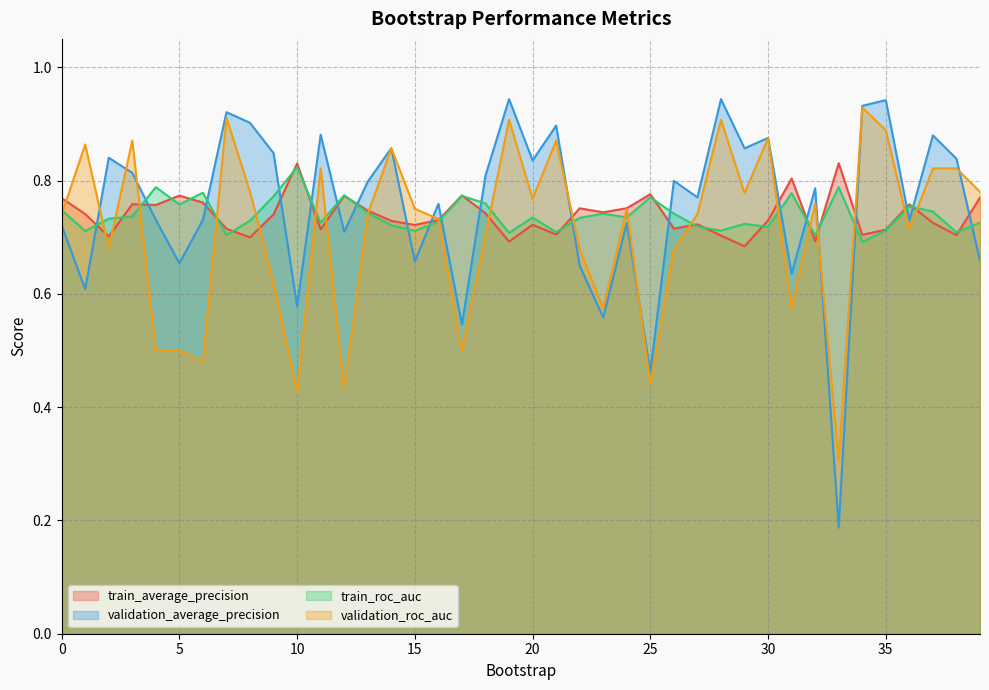

Reading left to right, transcribe all the data shown in this chart.

train_average_precision: 0=0.8	1=0.7	2=0.7	3=0.8	4=0.8	5=0.8	6=0.8	7=0.7	8=0.7	9=0.7	10=0.8	11=0.7	12=0.8	13=0.7	14=0.7	15=0.7	16=0.7	17=0.8	18=0.7	19=0.7	20=0.7	21=0.7	22=0.8	23=0.7	24=0.8	25=0.8	26=0.7	27=0.7	28=0.7	29=0.7	30=0.7	31=0.8	32=0.7	33=0.8	34=0.7	35=0.7	36=0.8	37=0.7	38=0.7	39=0.8
validation_average_precision: 0=0.7	1=0.6	2=0.8	3=0.8	4=0.7	5=0.7	6=0.7	7=0.9	8=0.9	9=0.8	10=0.6	11=0.9	12=0.7	13=0.8	14=0.9	15=0.7	16=0.8	17=0.5	18=0.8	19=0.9	20=0.8	21=0.9	22=0.6	23=0.6	24=0.7	25=0.5	26=0.8	27=0.8	28=0.9	29=0.9	30=0.9	31=0.6	32=0.8	33=0.2	34=0.9	35=0.9	36=0.7	37=0.9	38=0.8	39=0.7
train_roc_auc: 0=0.7	1=0.7	2=0.7	3=0.7	4=0.8	5=0.8	6=0.8	7=0.7	8=0.7	9=0.8	10=0.8	11=0.7	12=0.8	13=0.7	14=0.7	15=0.7	16=0.7	17=0.8	18=0.8	19=0.7	20=0.7	21=0.7	22=0.7	23=0.7	24=0.7	25=0.8	26=0.7	27=0.7	28=0.7	29=0.7	30=0.7	31=0.8	32=0.7	33=0.8	34=0.7	35=0.7	36=0.8	37=0.7	38=0.7	39=0.7
validation_roc_auc: 0=0.7	1=0.9	2=0.7	3=0.9	4=0.5	5=0.5	6=0.5	7=0.9	8=0.8	9=0.6	10=0.4	11=0.8	12=0.4	13=0.7	14=0.9	15=0.8	16=0.7	17=0.5	18=0.7	19=0.9	20=0.8	21=0.9	22=0.7	23=0.6	24=0.8	25=0.4	26=0.7	27=0.7	28=0.9	29=0.8	30=0.9	31=0.6	32=0.8	33=0.3	34=0.9	35=0.9	36=0.7	37=0.8	38=0.8	39=0.8